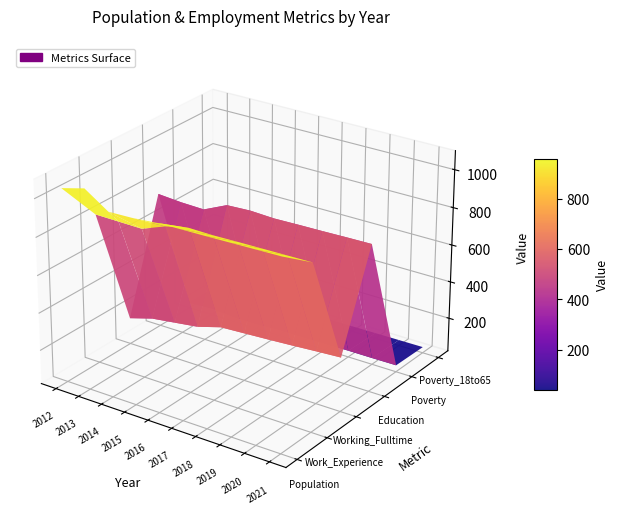

Reading left to right, extract all data points from this chart.

Population: 1045	1078	994	998	1009	1012	1014	1017	1020	1023
Work_Experience: 819	817	815	863	891	889	892	894	896	898
Working_Fulltime: 161	198	215	232	269	276	283	291	300	308
Education: 749	739	735	793	799	793	796	798	801	803
Poverty: 47	54	45	44	52	52	53	54	54	55
Poverty_18to65: 47	52	41	41	47	47	48	49	50	51